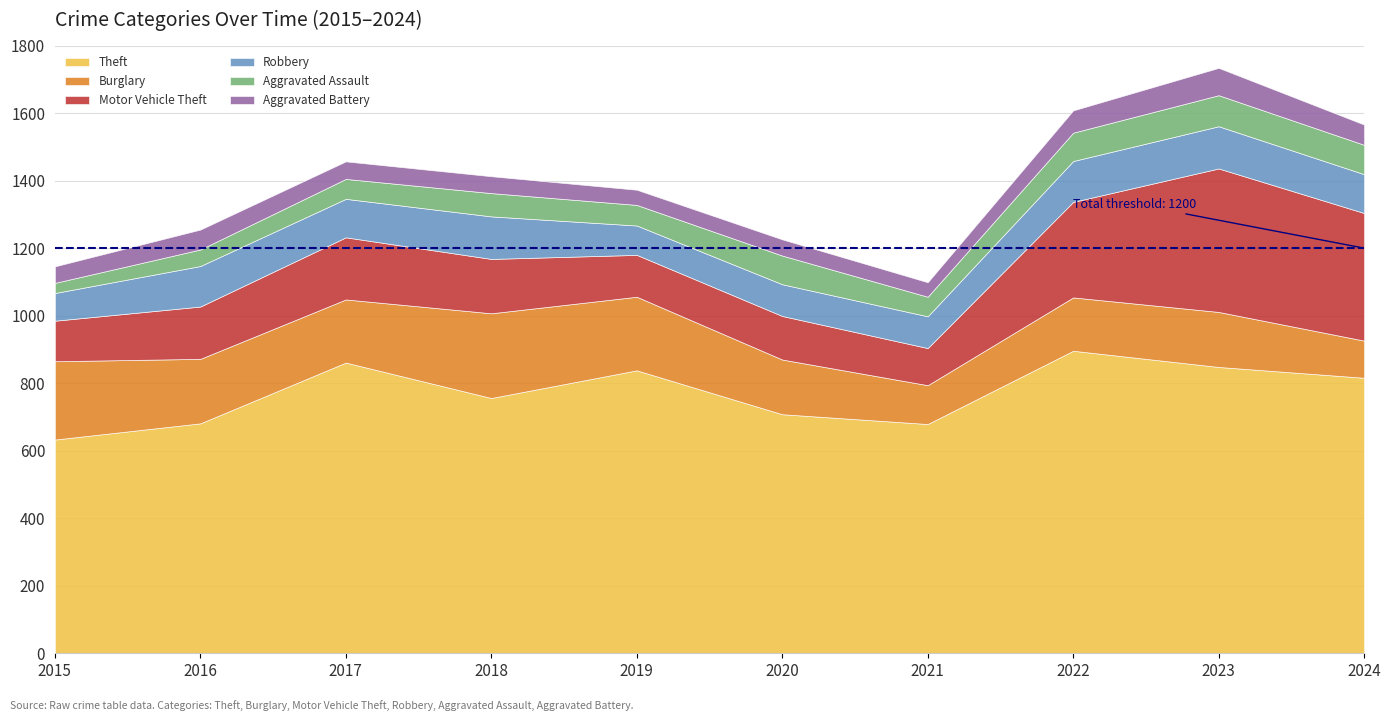

What is the minimum value shown in the chart?

30